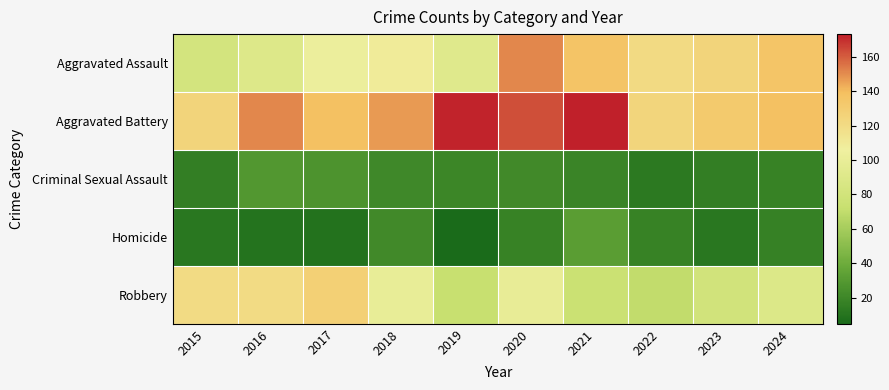

What is the total value across all series at 2015?

355